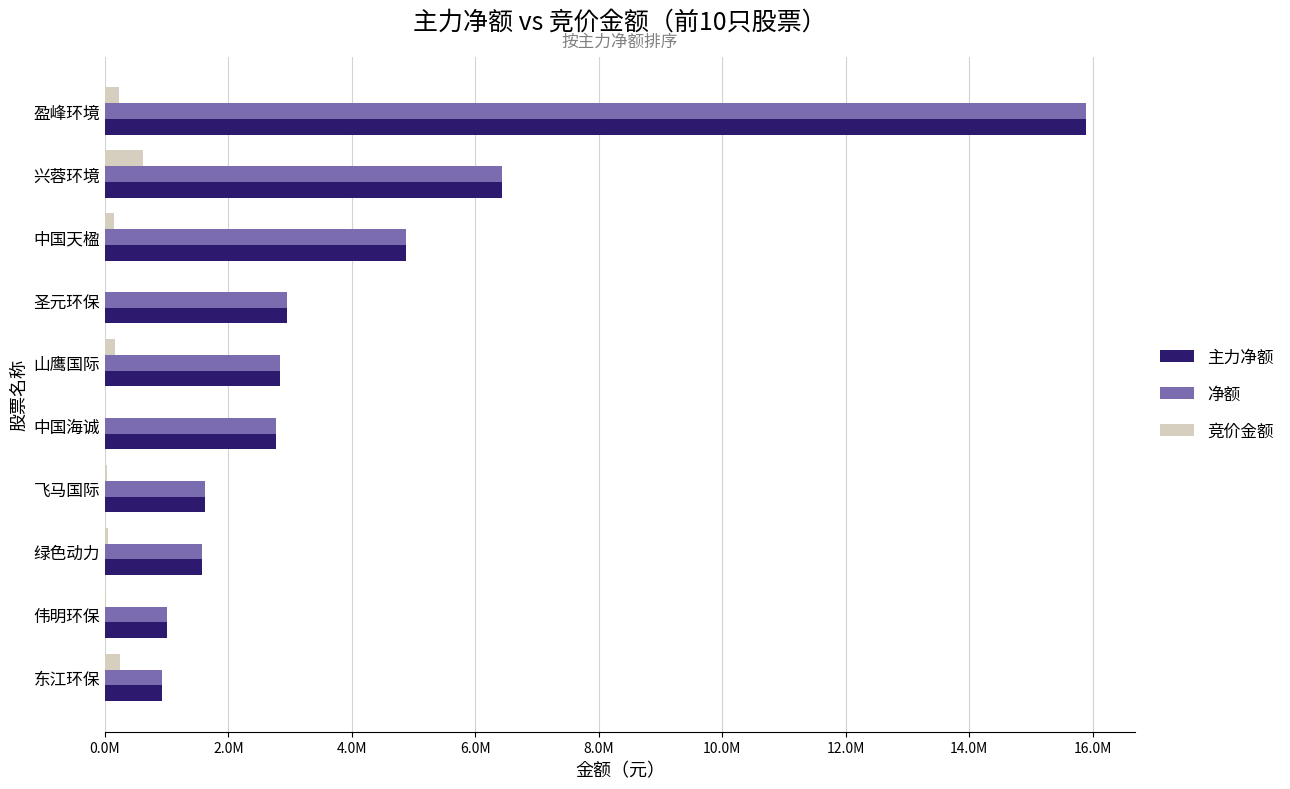

What is the sum of all 主力净额 values?

40903327